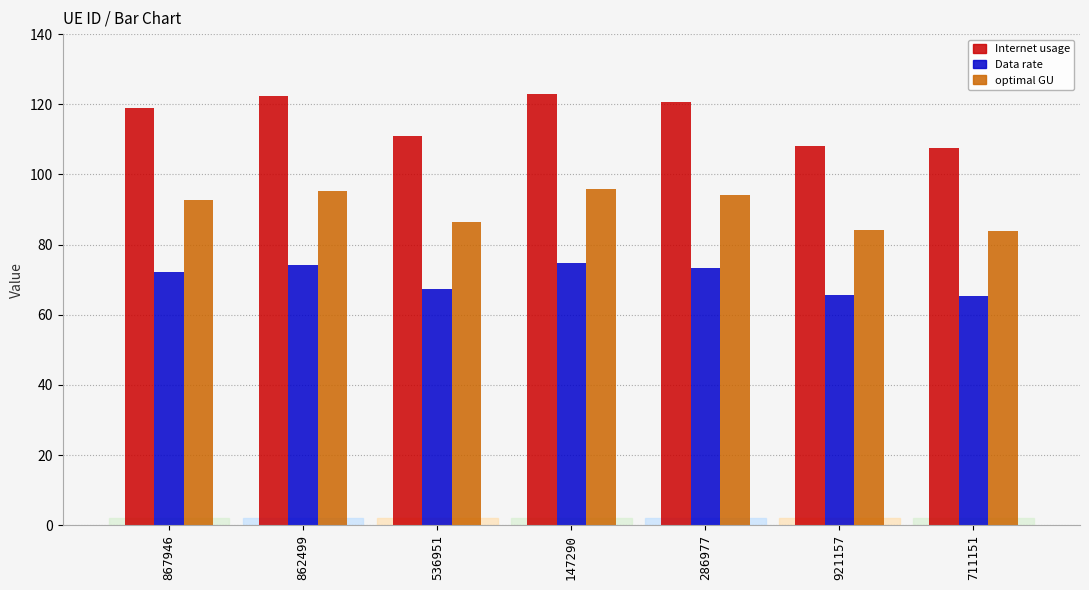

Rank the series by their average value, from highest to lowest.

Internet usage, optimal GU, Data rate